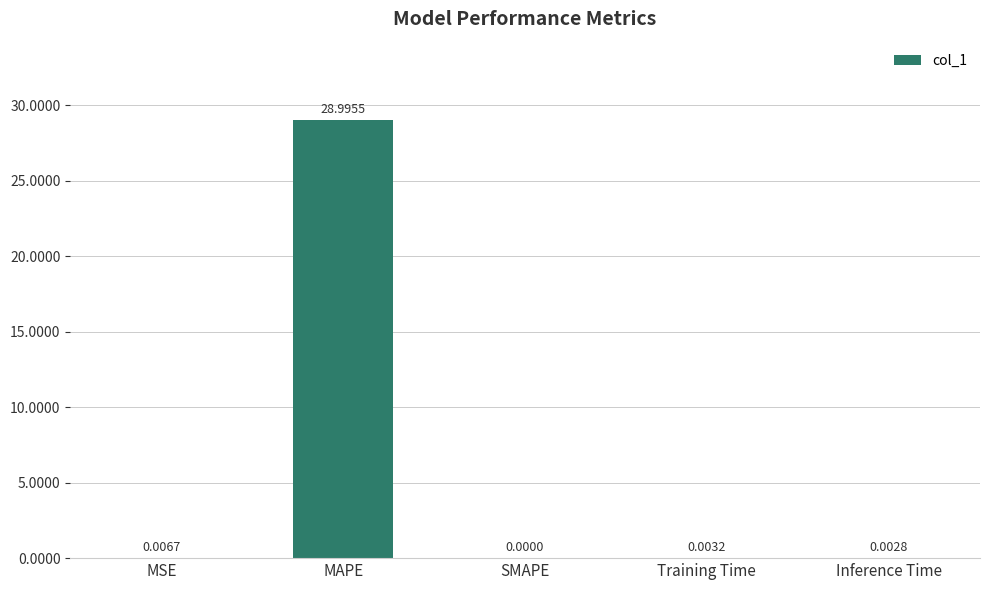

Which has a higher value, MAPE or MSE?

MAPE